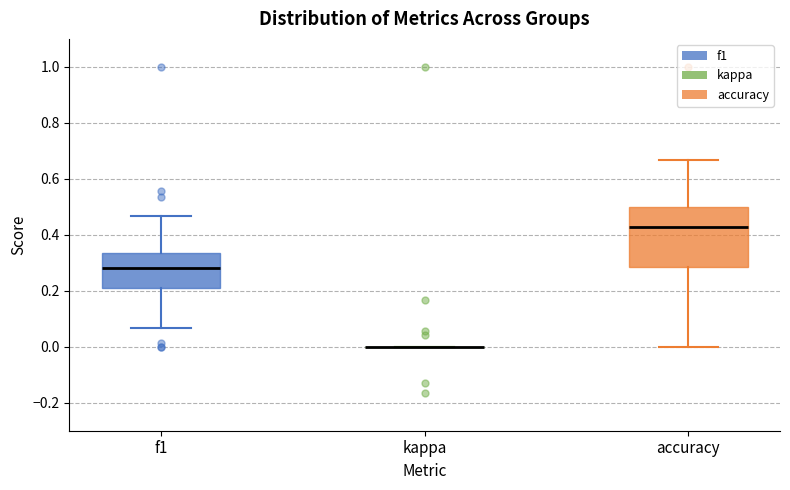

Which box is the tallest, from its lower edge to its upper edge?

accuracy